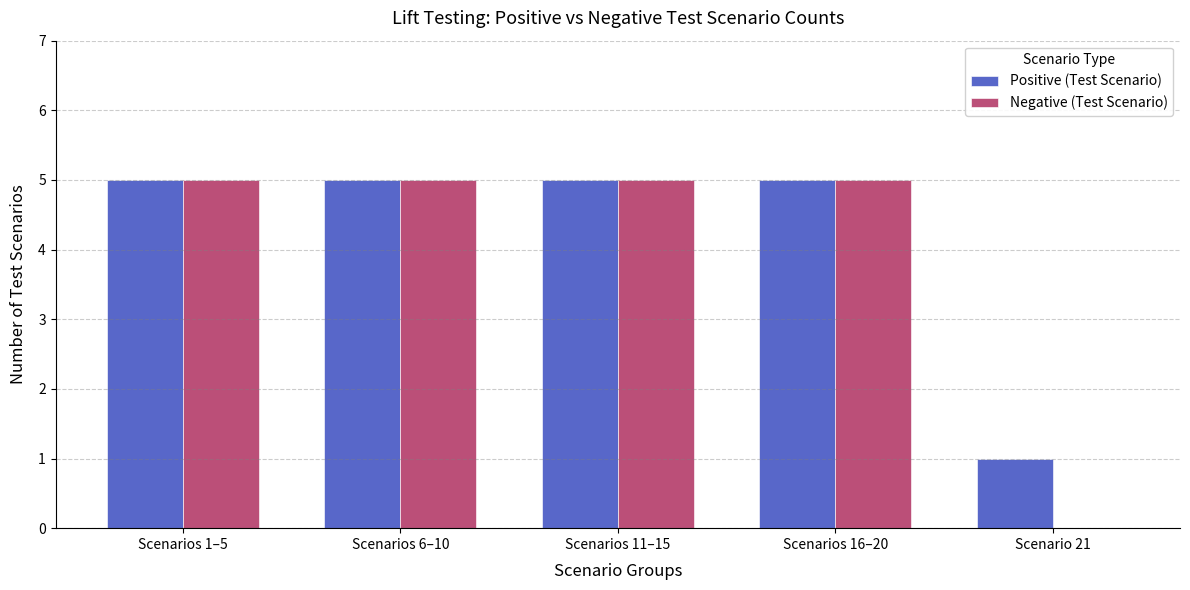

Are the bars grouped side by side (vs. stacked)?

Yes